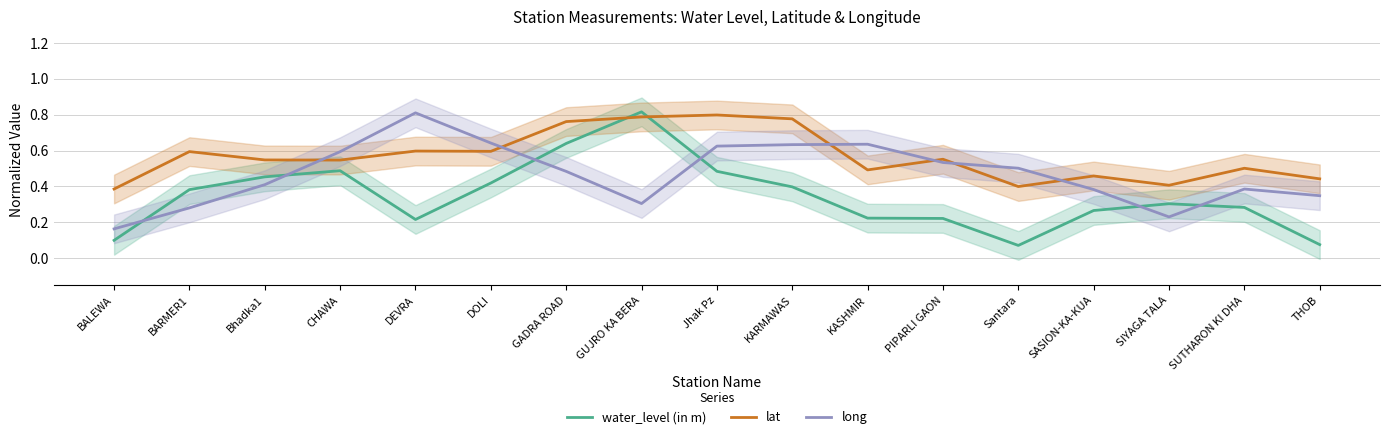

How many intersections are there between water_level (in m) and long?

6